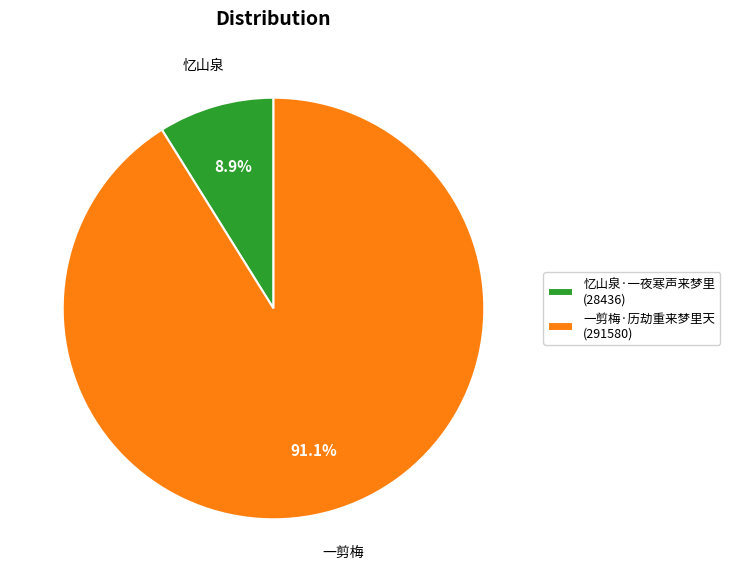

To the nearest percent, what is the combined percentage of 一剪梅·历劫重来梦里天 and 忆山泉·一夜寒声来梦里?

100%